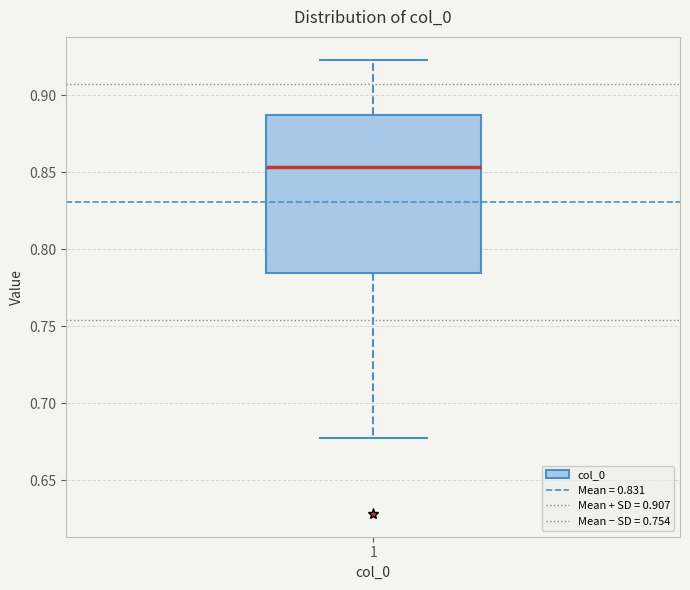

Transcribe this box plot: give where the median line is, the range the box spans, and where the two whiskers end, as read against the y-axis. The values are not printed on the chart, so give them approximately, as read against the axis.

median 0.855, box 0.785 to 0.885, whiskers 0.675 to 0.925